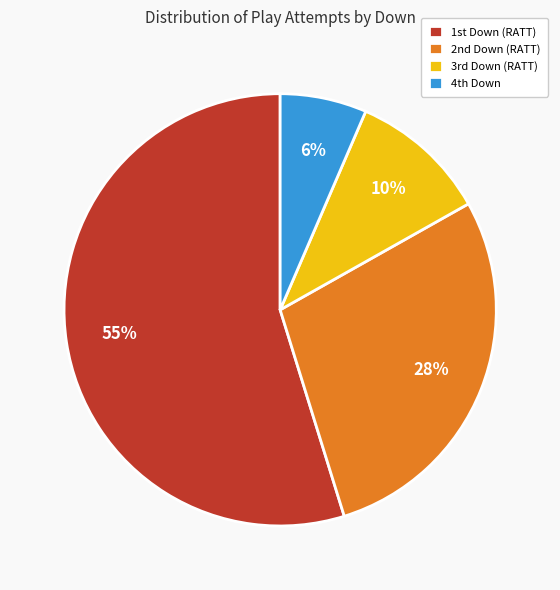

To the nearest percent, what is the average slice percentage?

25%